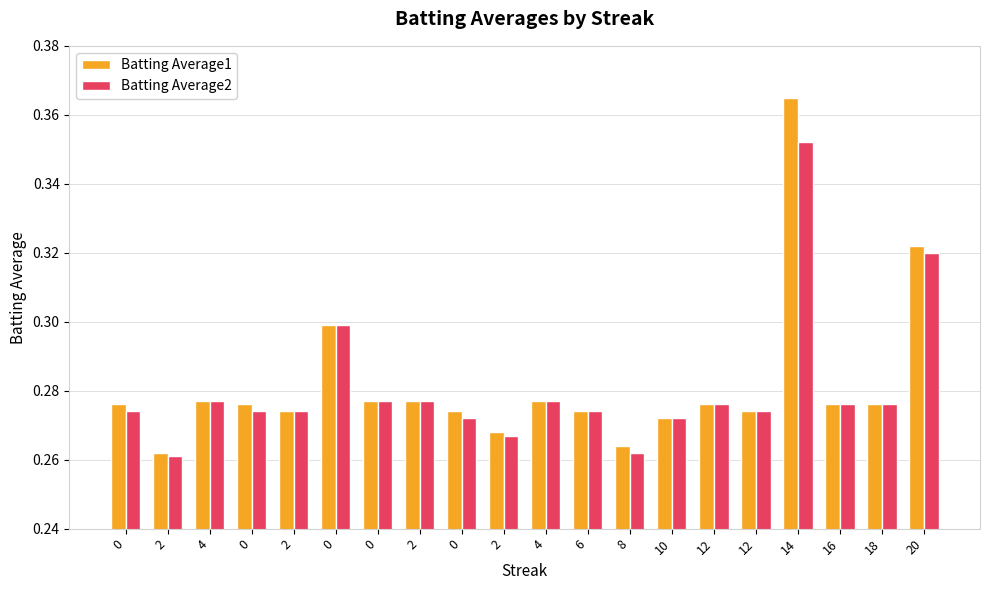

What are all the series names shown in the legend?

Batting Average1, Batting Average2